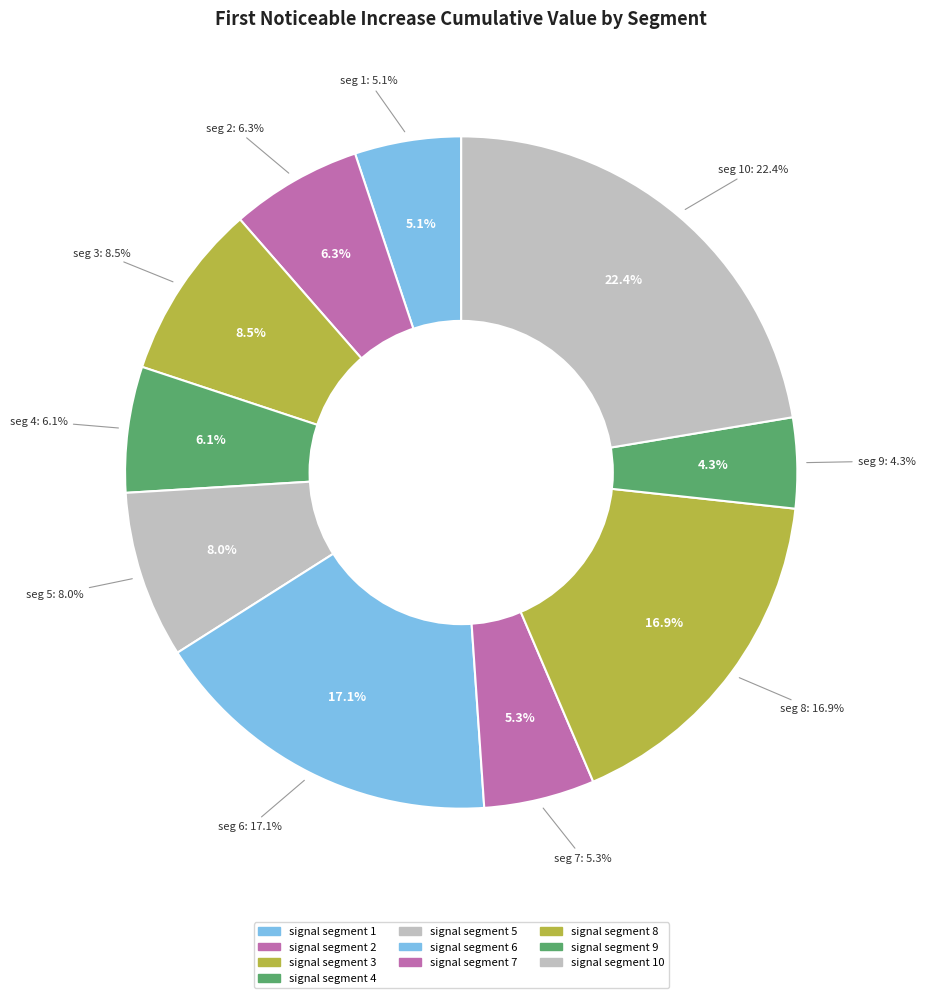

Does signal segment 6 account for over 50% of the chart?

No